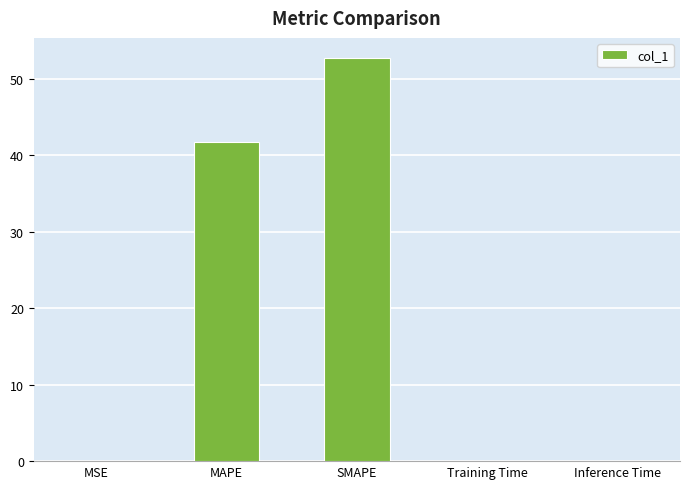

The value at SMAPE is 52.7. True or false?

True